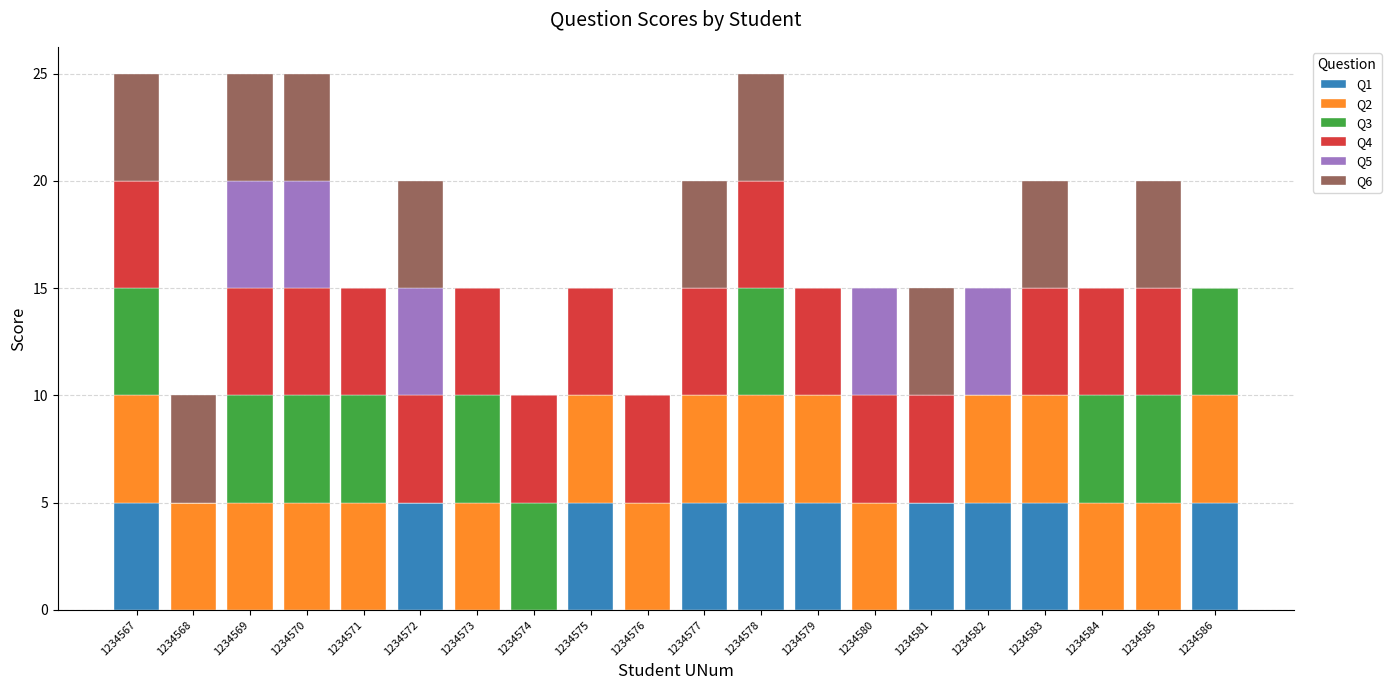

Are the bars horizontal?

No